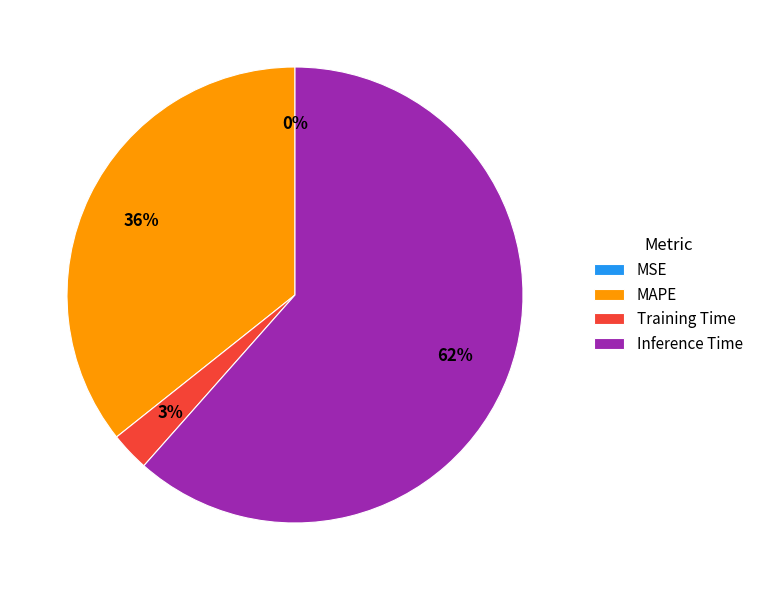

Do Training Time and Inference Time together represent more than half of the pie?

Yes